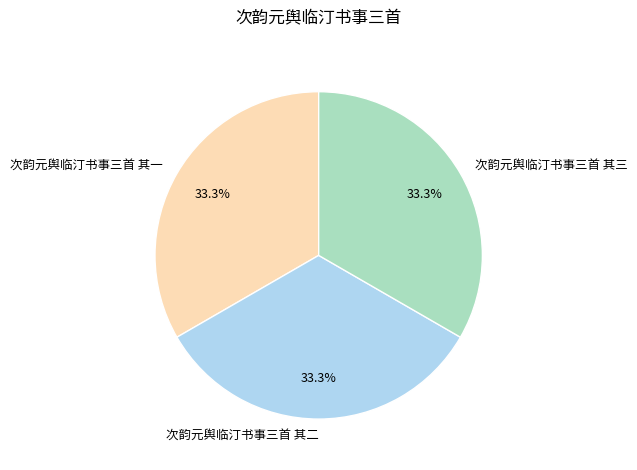

What percentage do 次韵元舆临汀书事三首 其三 and 次韵元舆临汀书事三首 其一 together represent?

66.7%